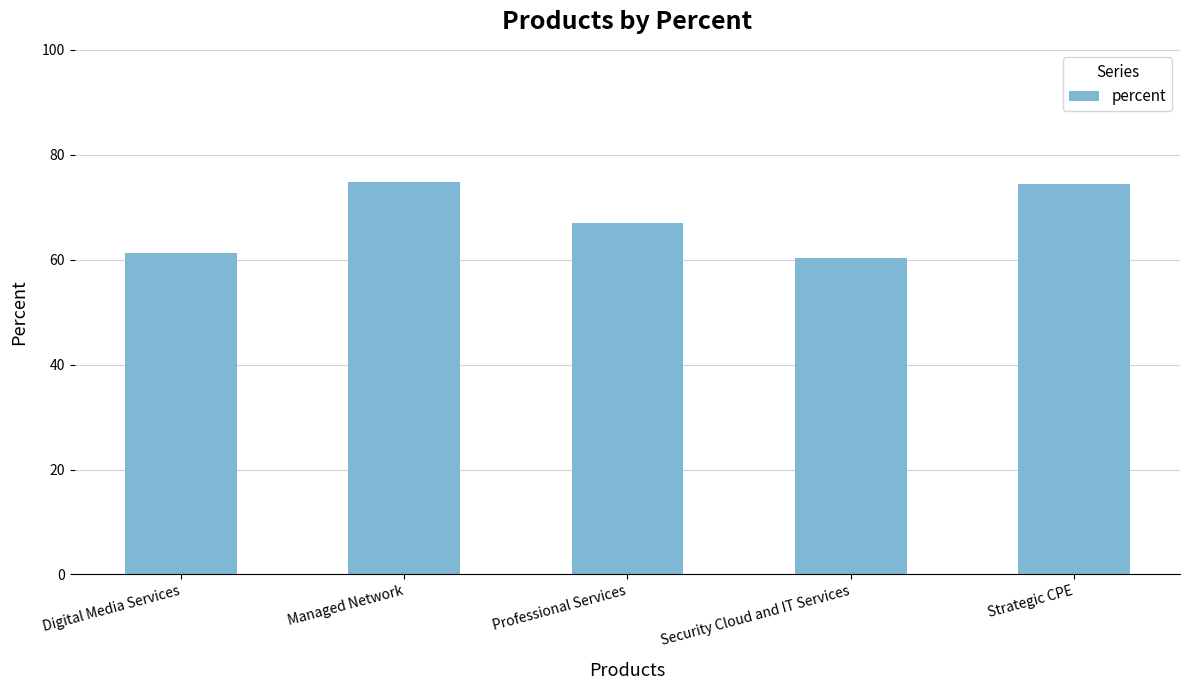

What is the change in value from Security Cloud and IT Services to Strategic CPE?

+14.1